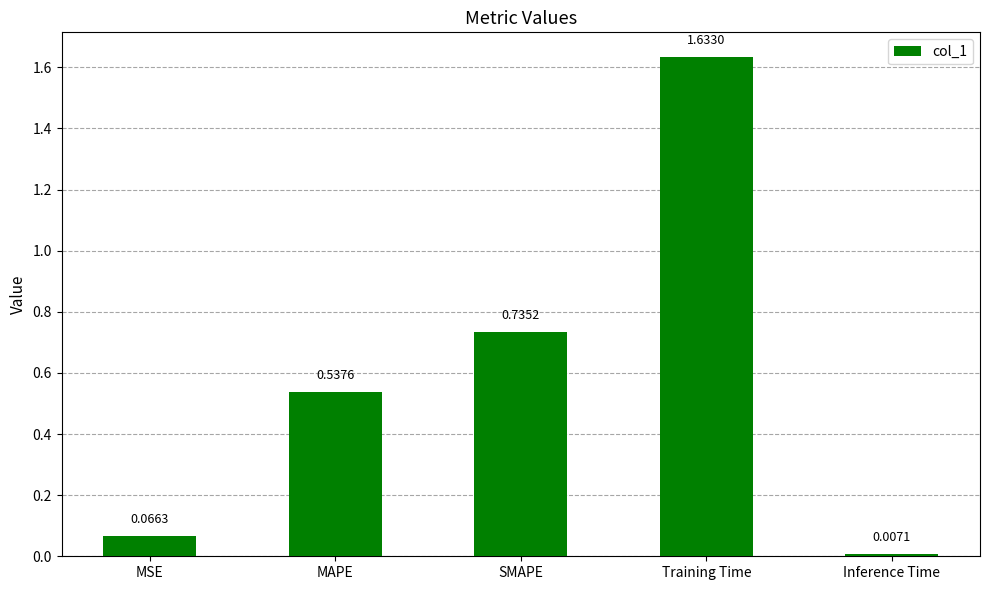

Rank the categories by value from lowest to highest.

Inference Time, MSE, MAPE, SMAPE, Training Time